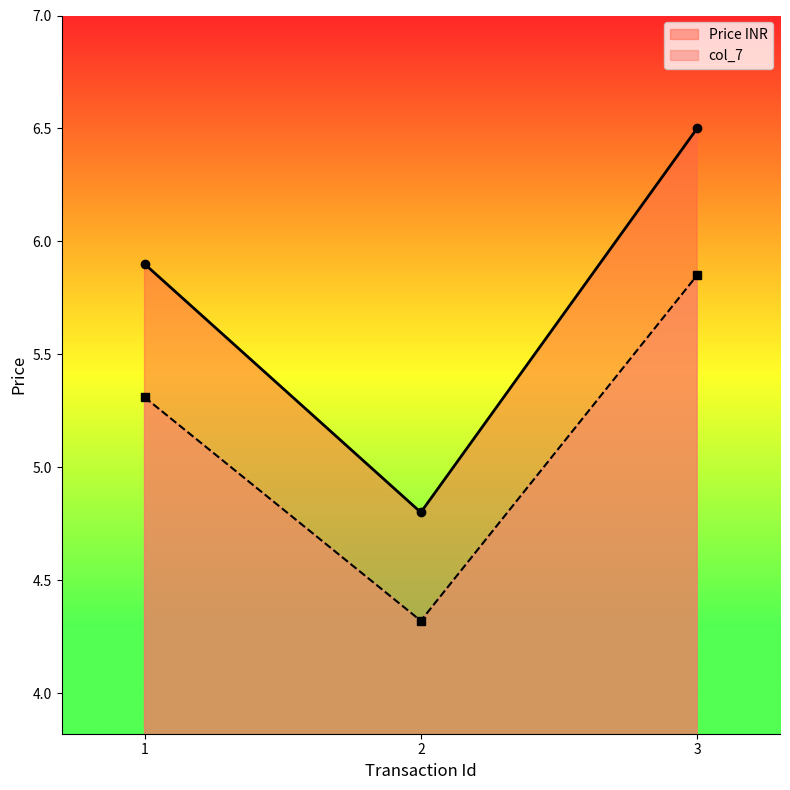

What is the difference between the maximum and minimum values in the col_7 series?

1.5